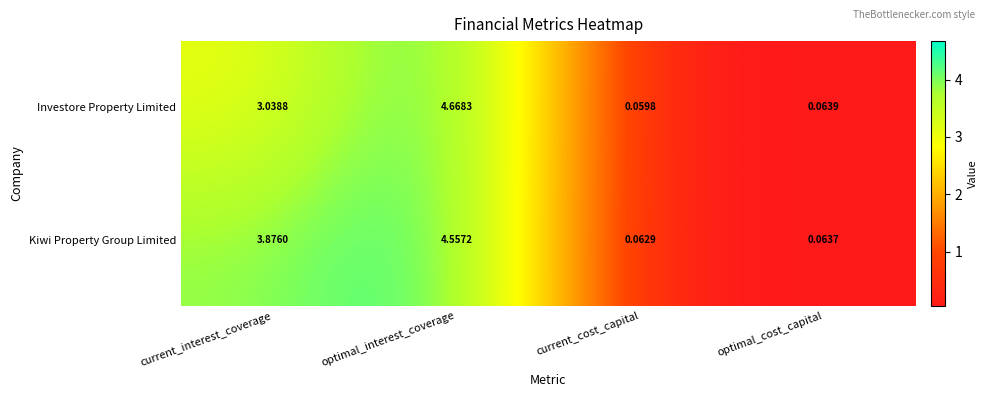

How many data points does each series have?

4